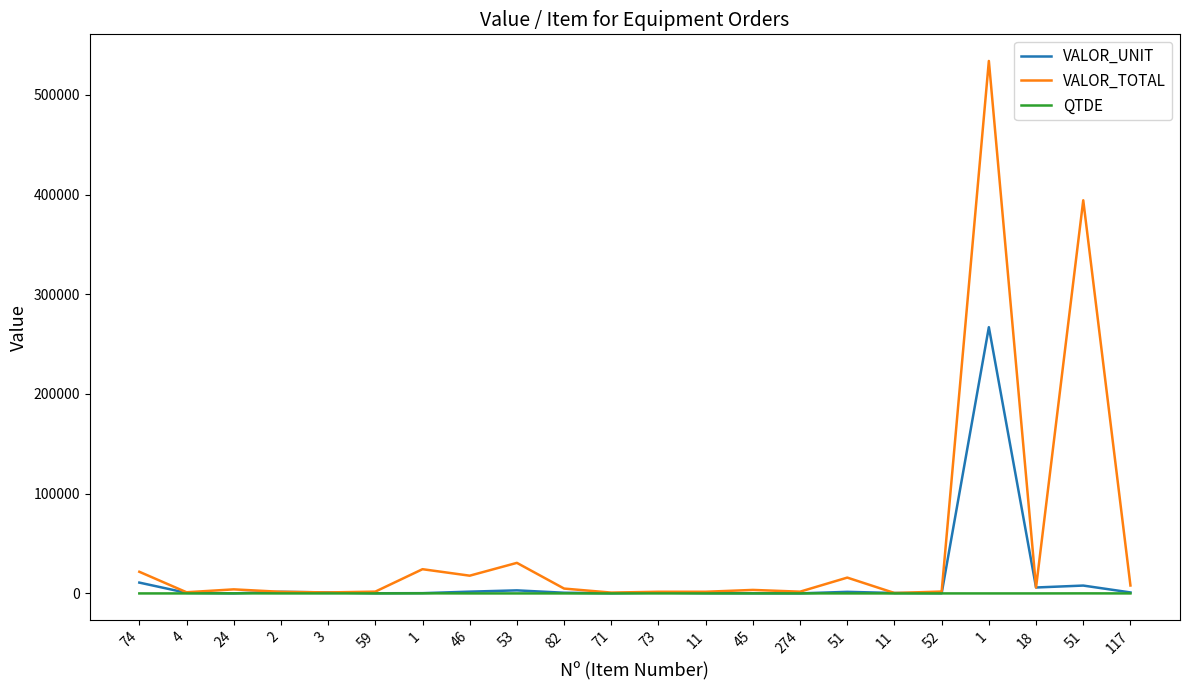

How many lines are shown in the chart?

3